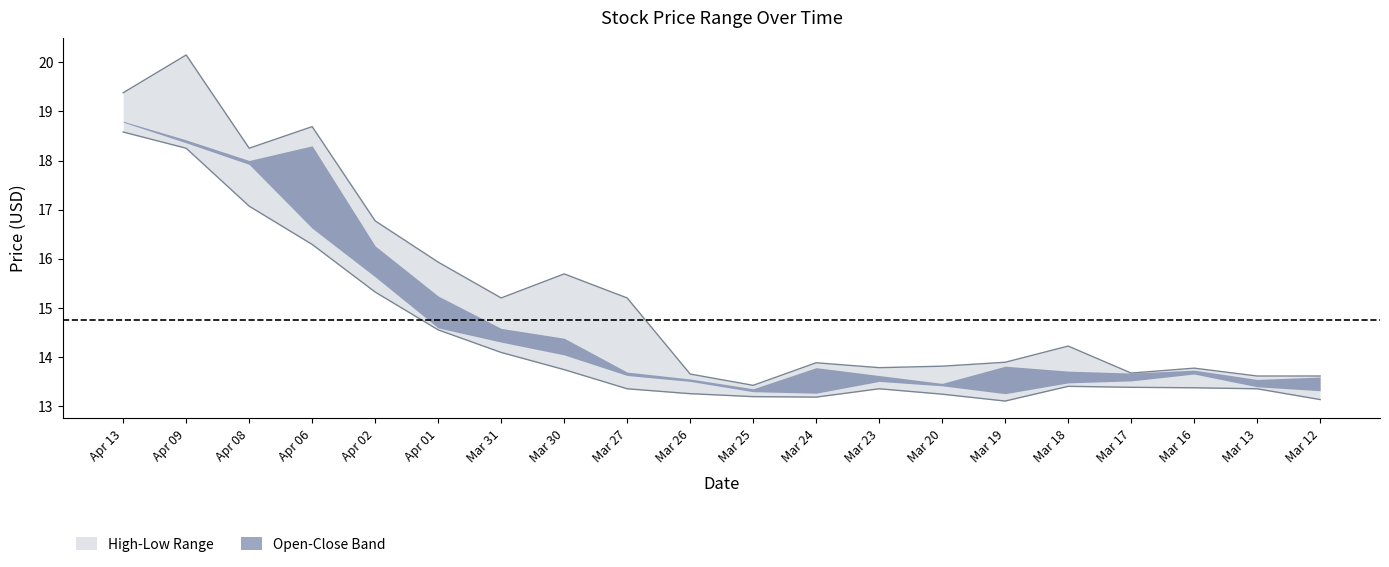

How many interior local peaks does the high series have?

6